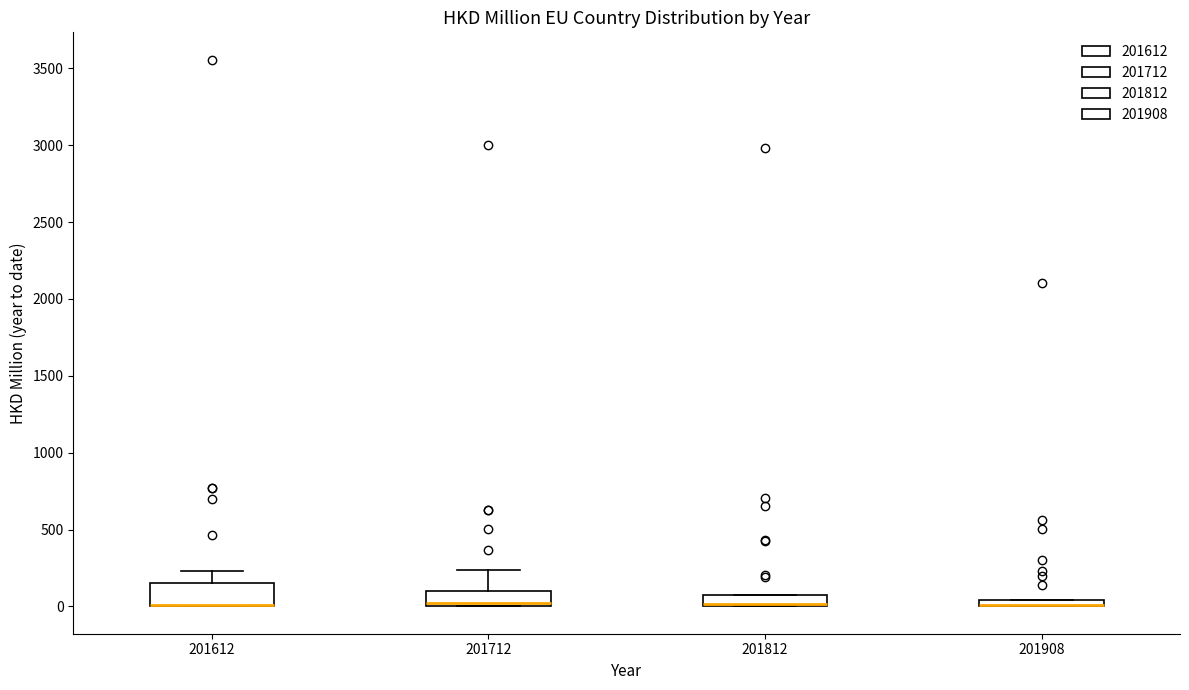

Where is the lower edge of the box at x = 201908 on the y-axis? The values are not printed on the chart, so give them approximately, as read against the axis.

0